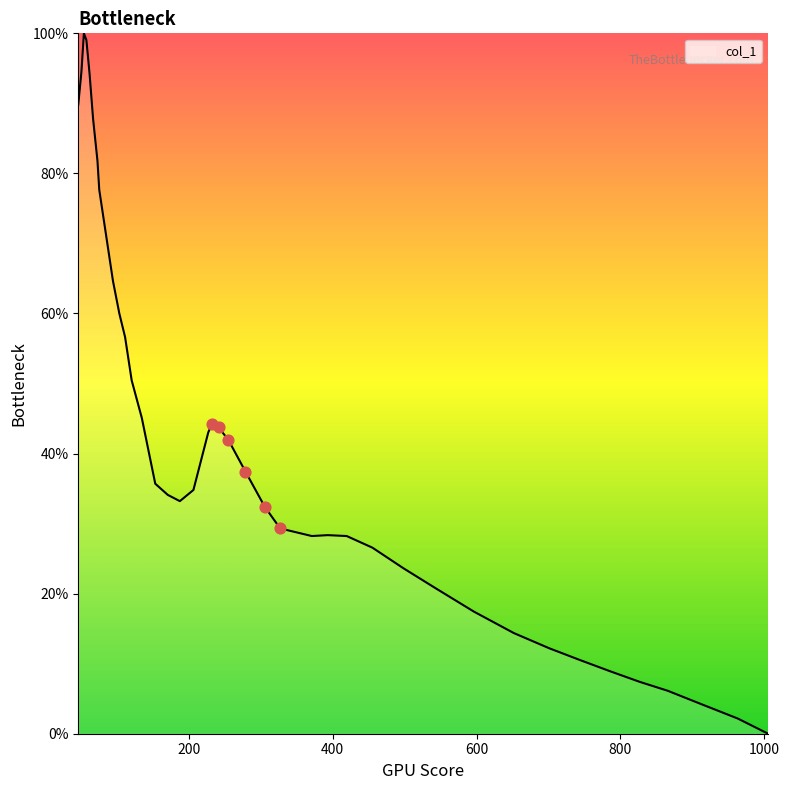

What is the difference between the maximum and minimum values?

100.0